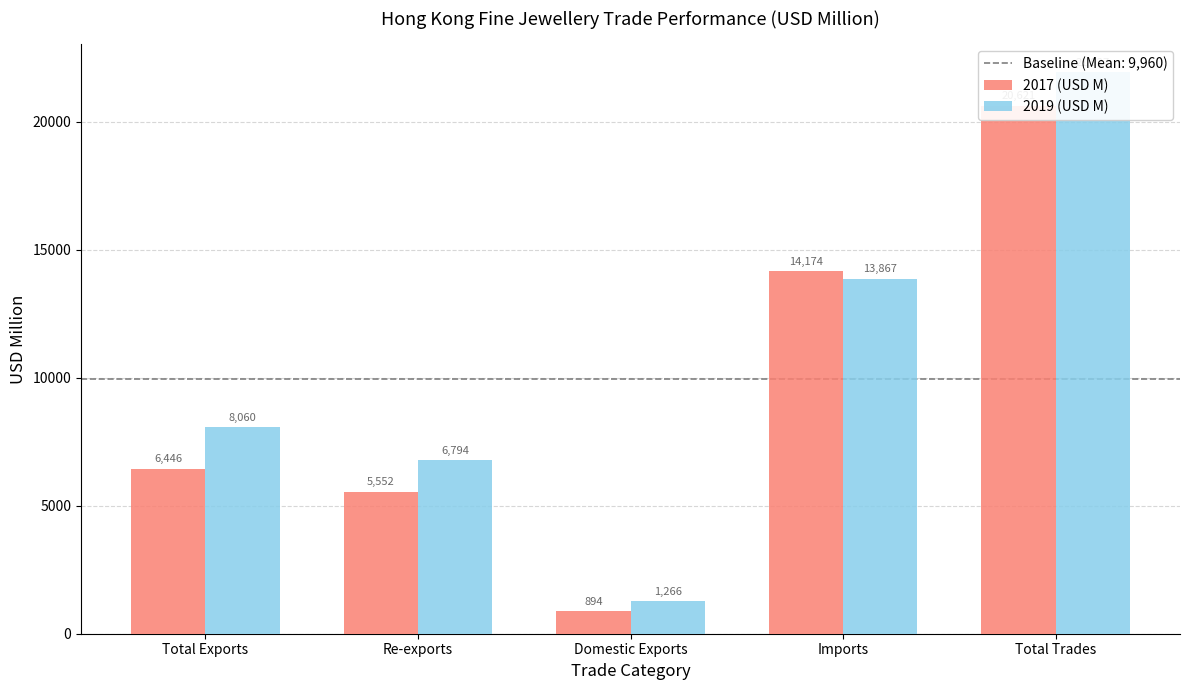

Reading left to right, list all the values displayed in this chart.

2017 (USD M): 6446.4	5552.0	894.5	14174.4	20620.8
2019 (USD M): 8059.9	6794.4	1265.5	13866.9	21926.8